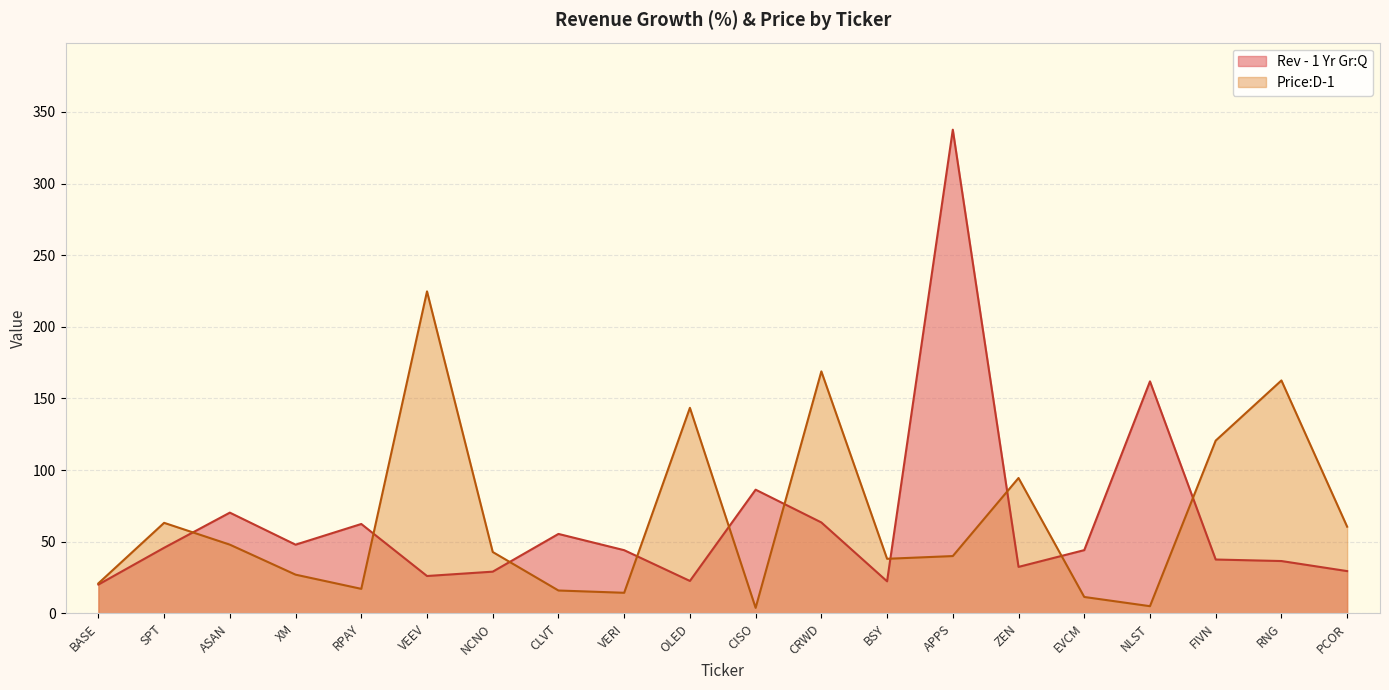

What position from the right is EVCM?

5